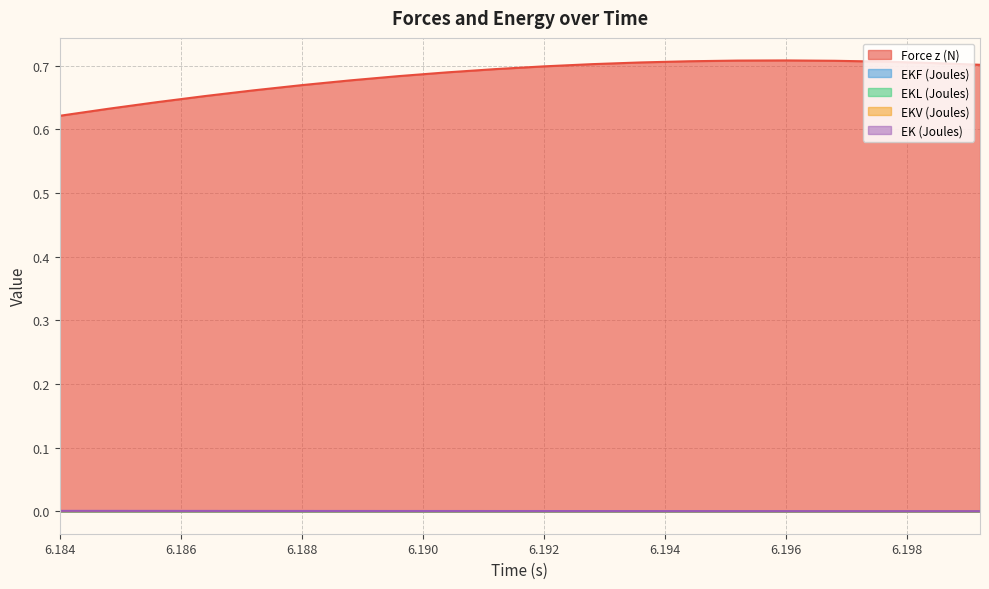

What is the maximum value shown in the chart?

0.7